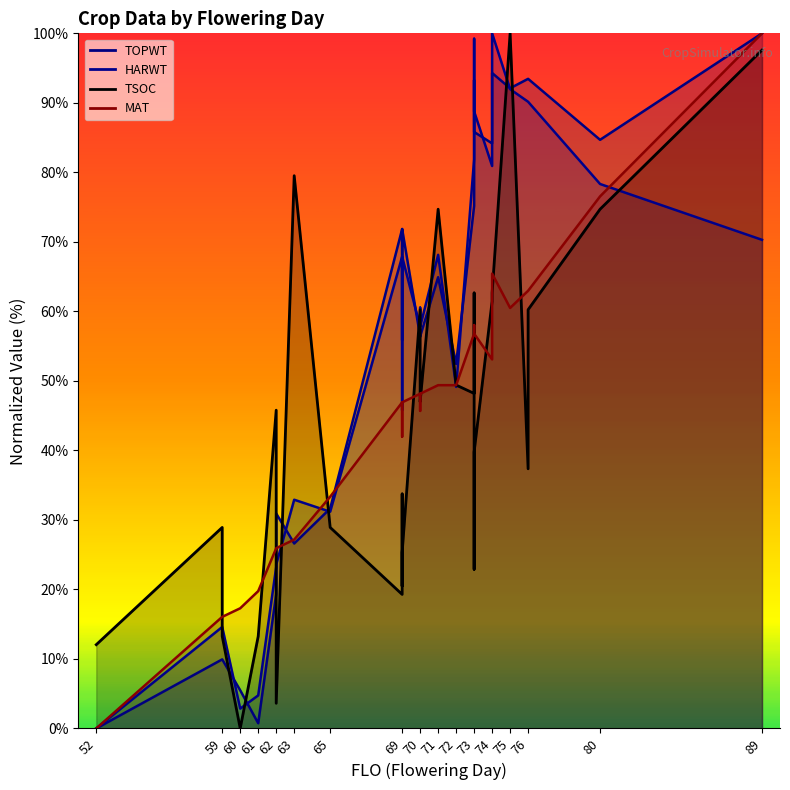

What is the total value across all series at 74?

279.6